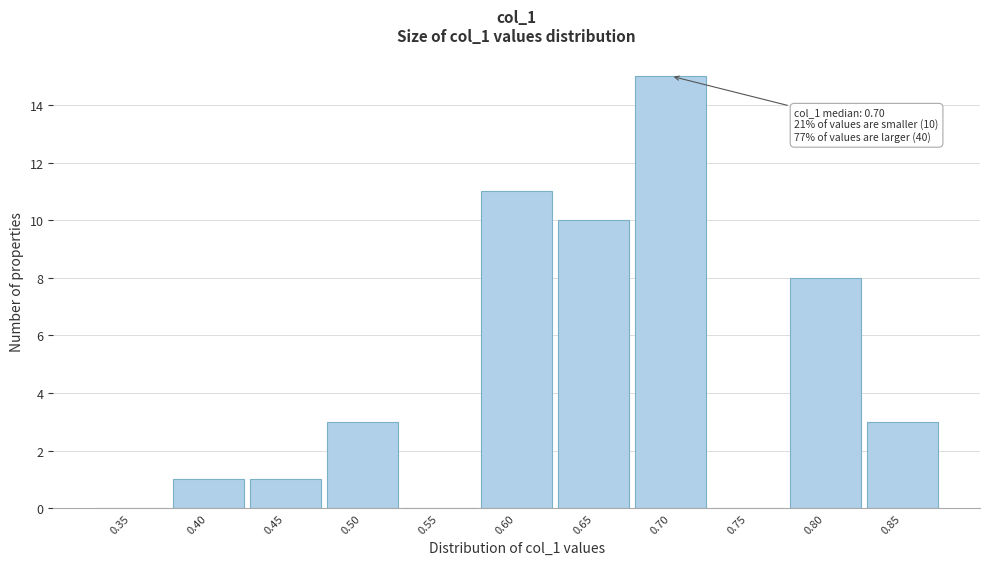

Reading left to right, list all the values displayed in this chart.

0.35=0	0.40=1	0.45=1	0.50=3	0.55=0	0.60=11	0.65=10	0.70=15	0.75=0	0.80=8	0.85=3